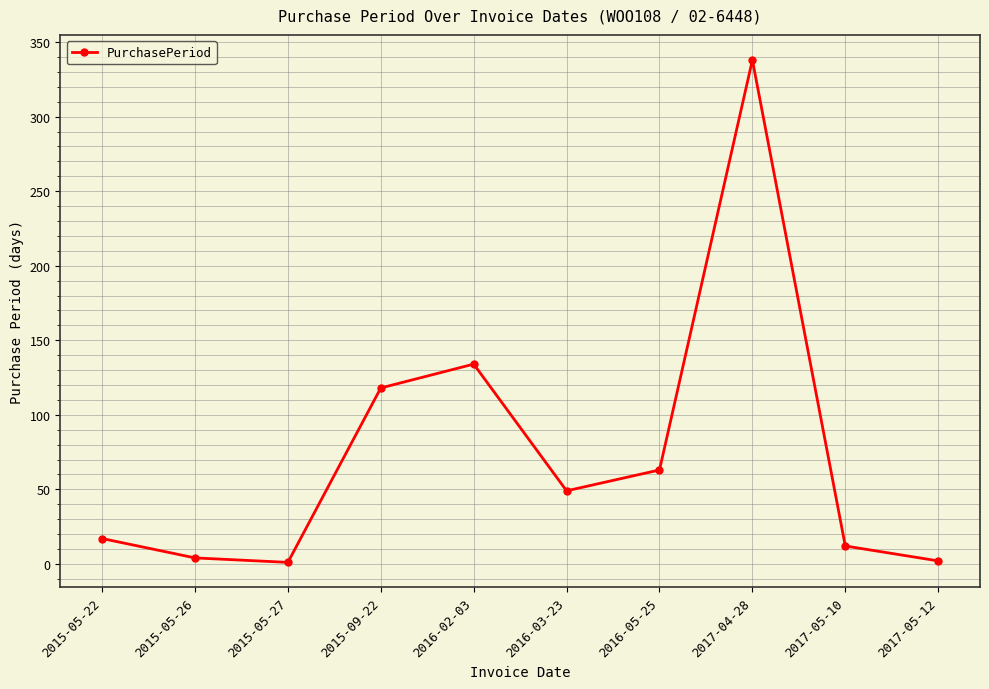

Which label corresponds to the largest value in the chart?

2017-04-28